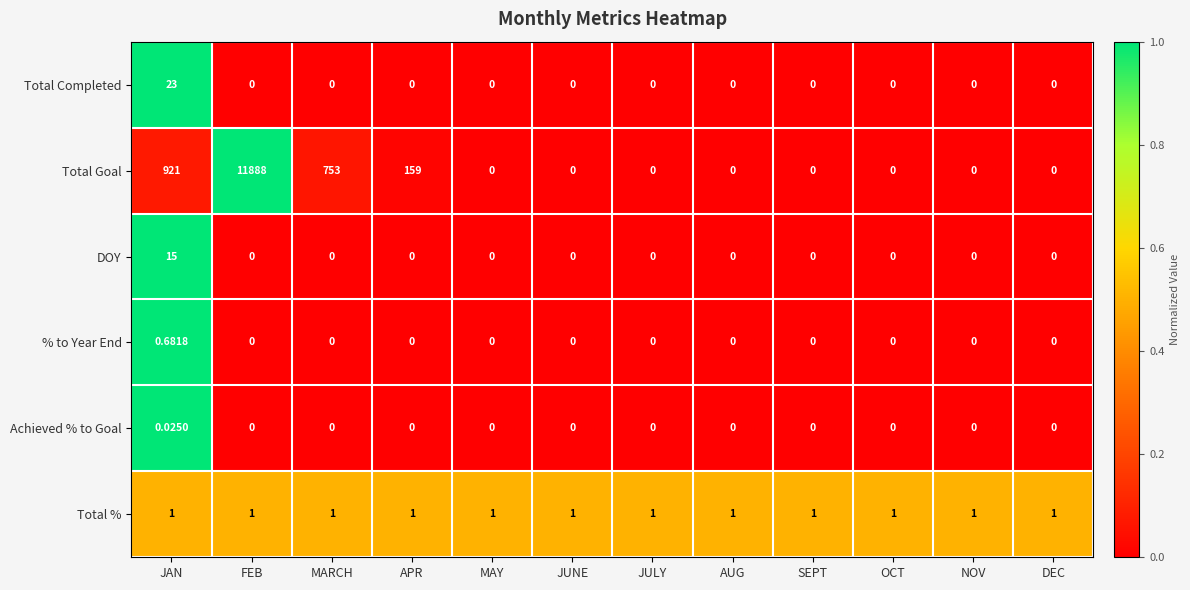

List the series in order of their peak value, highest first.

Total Goal, Total Completed, DOY, Total %, % to Year End, Achieved % to Goal